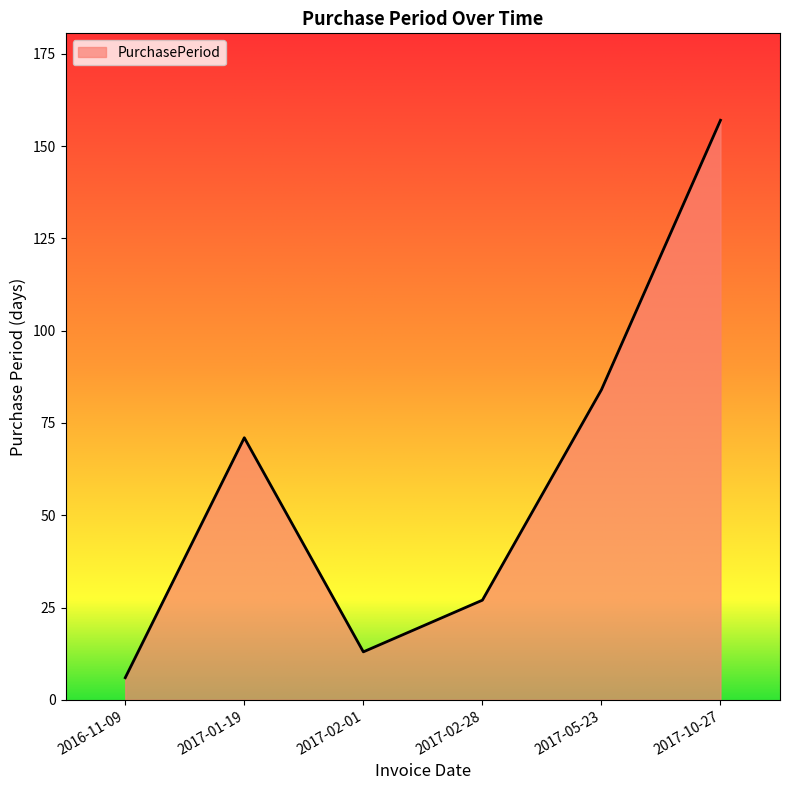

What is the sum of all values?

358